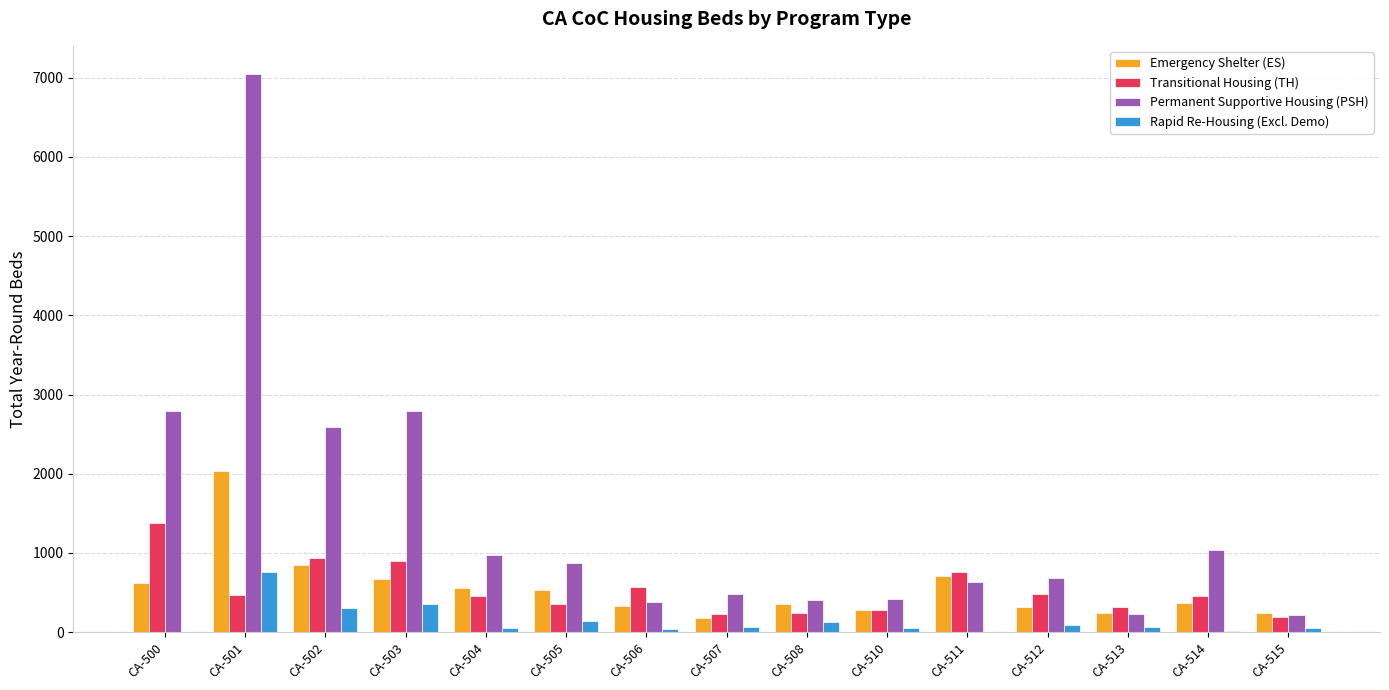

At which label does Transitional Housing (TH) reach its peak?

CA-500